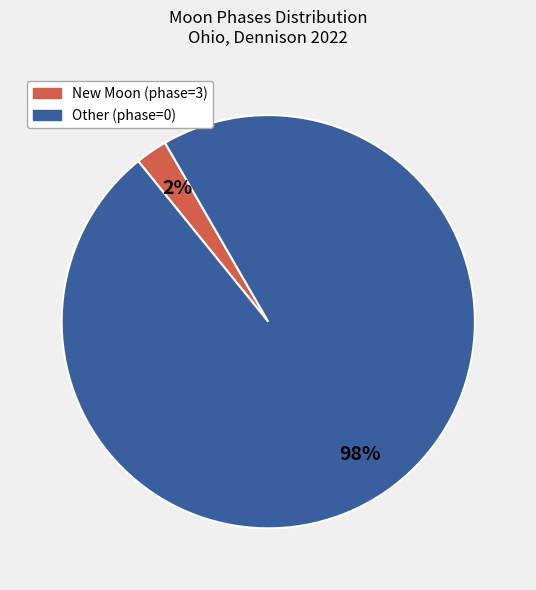

To the nearest percent, what is the average slice percentage?

50%